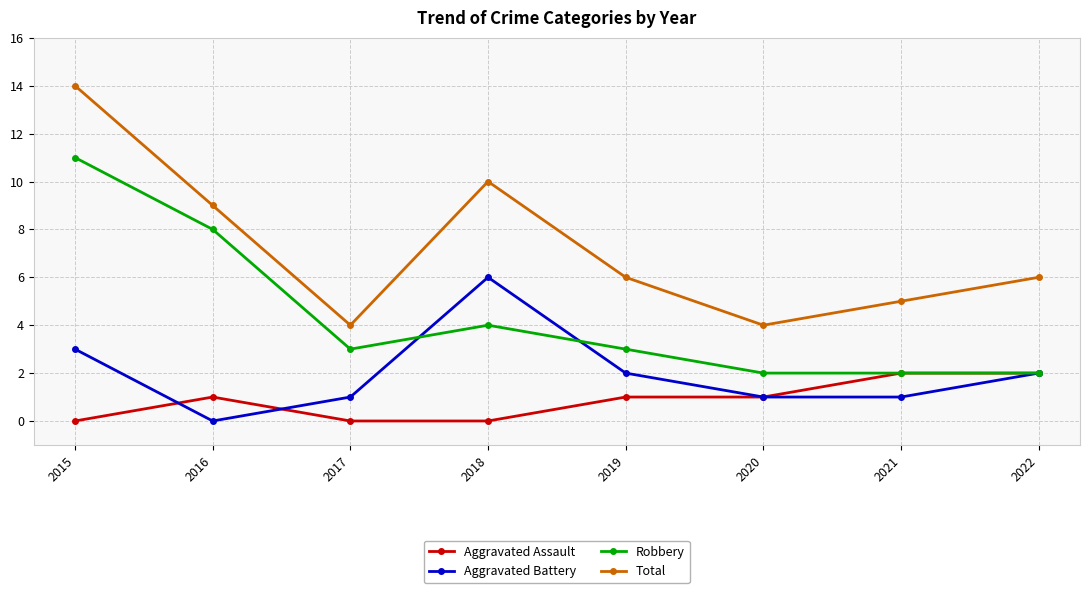

At 2018, list the series in order from smallest to largest.

Aggravated Assault, Robbery, Aggravated Battery, Total